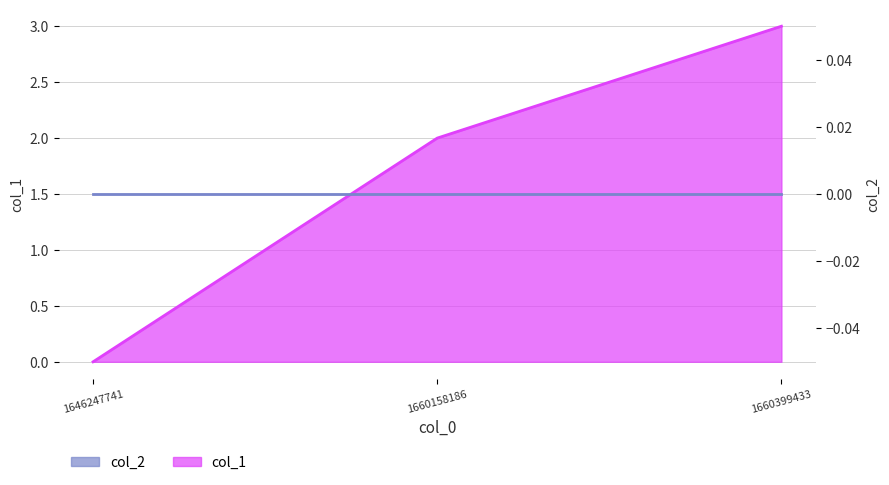

The value at 1660158186 is 3. True or false?

False